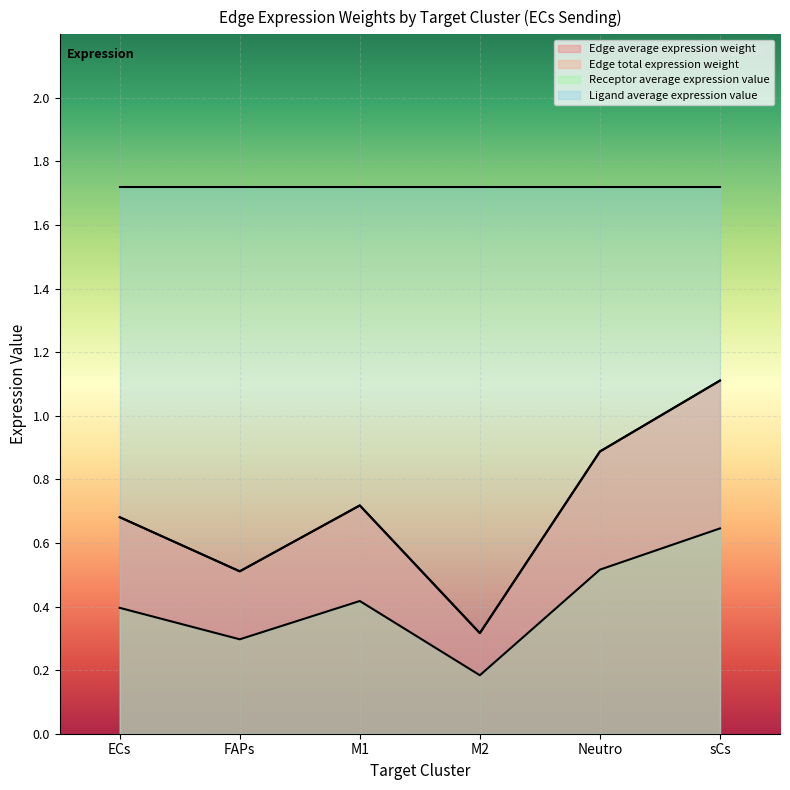

Reading left to right, transcribe all the data shown in this chart.

Edge average expression weight: ECs=0.7	FAPs=0.5	M1=0.7	M2=0.3	Neutro=0.9	sCs=1.1
Edge total expression weight: ECs=0.7	FAPs=0.5	M1=0.7	M2=0.3	Neutro=0.9	sCs=1.1
Receptor average expression value: ECs=0.4	FAPs=0.3	M1=0.4	M2=0.2	Neutro=0.5	sCs=0.6